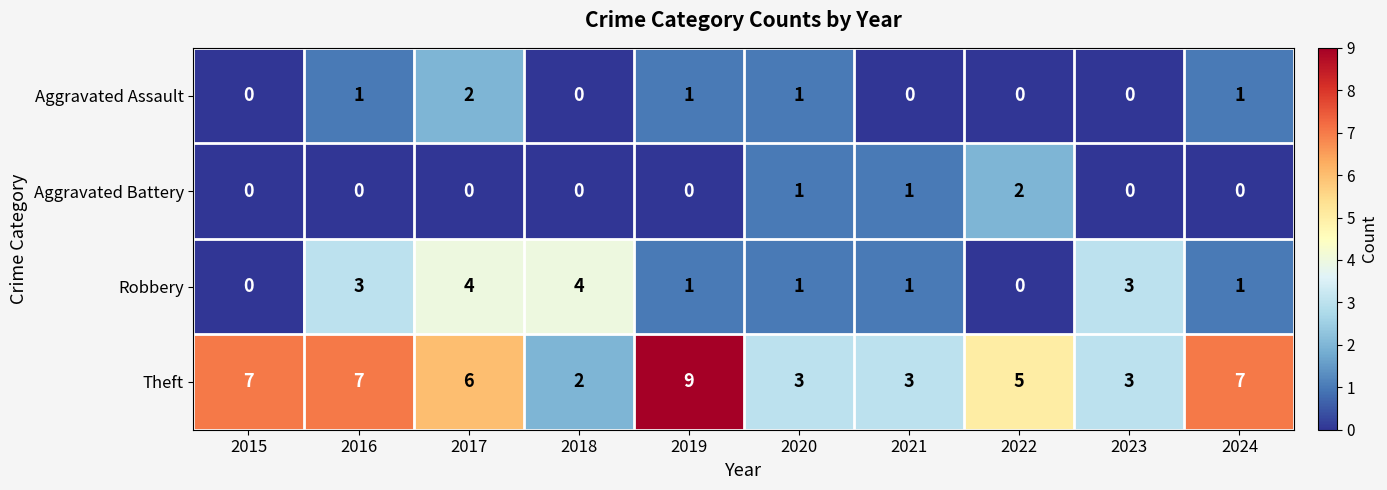

Which series has the largest range (max minus min)?

Theft